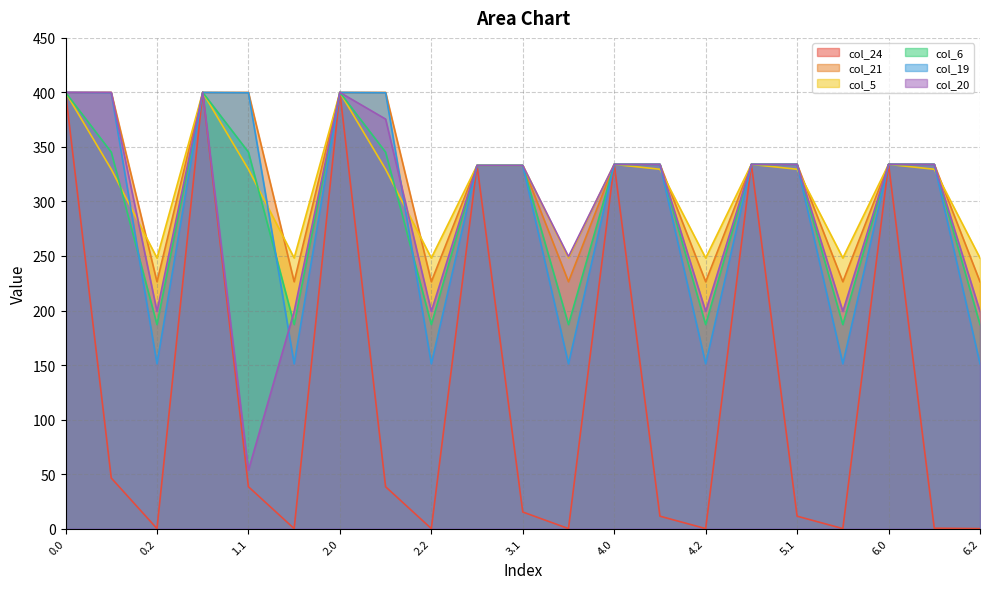

What value does the col_6 series have at 1.1?

345.2